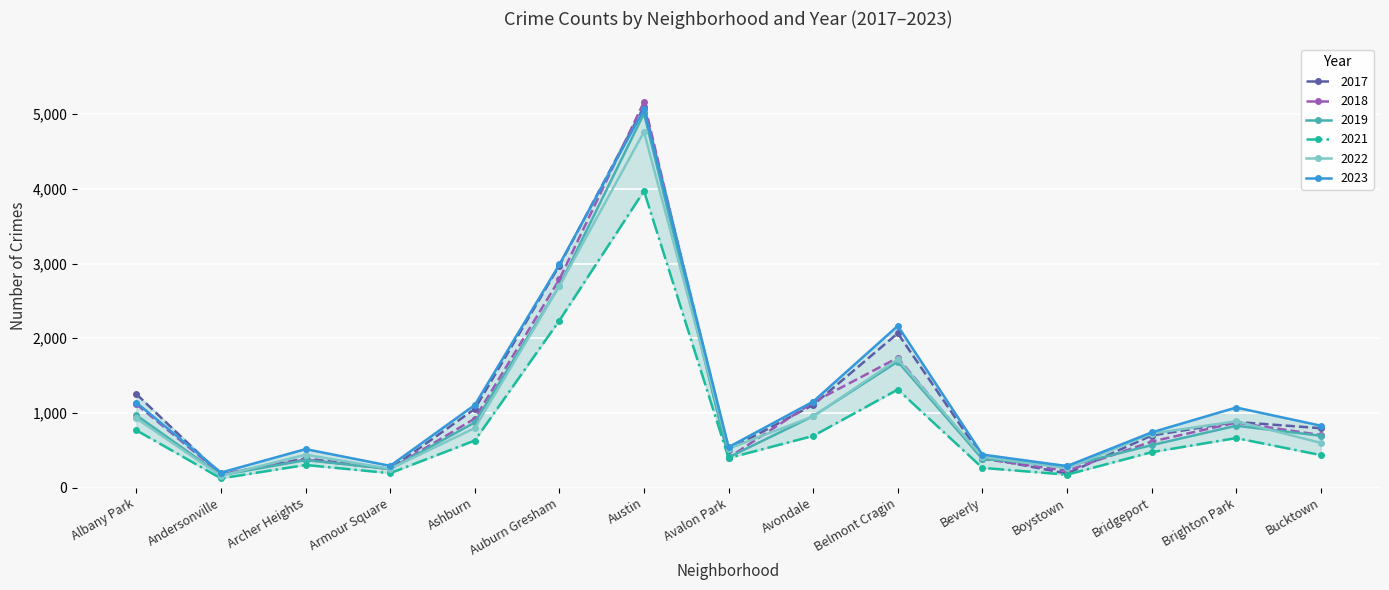

What value does the 2018 series have at Archer Heights, to the nearest 50?

350